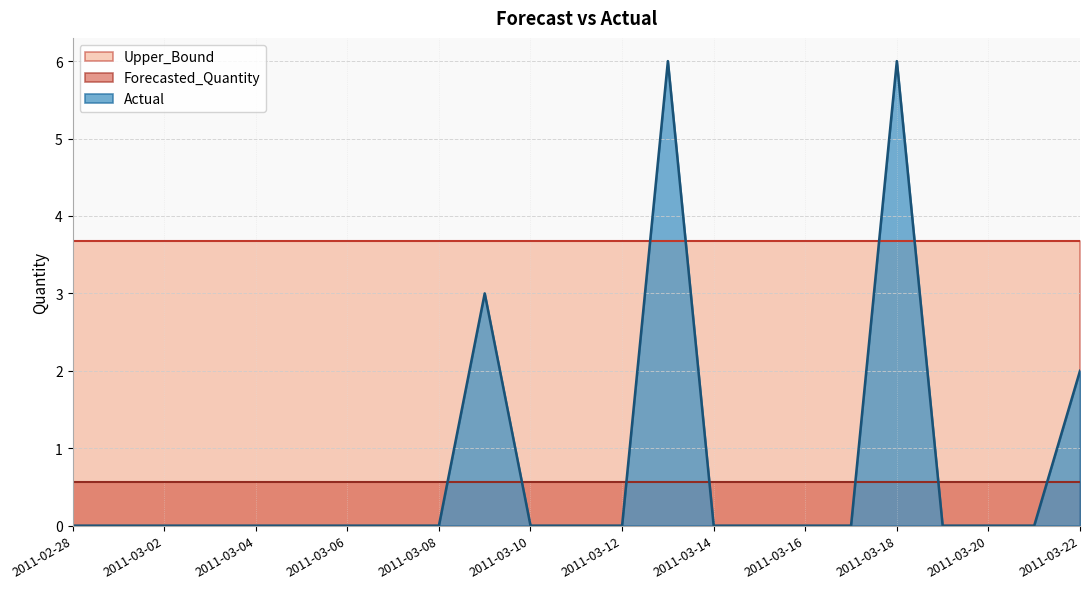

Which series has the largest total across all categories?

Upper_Bound